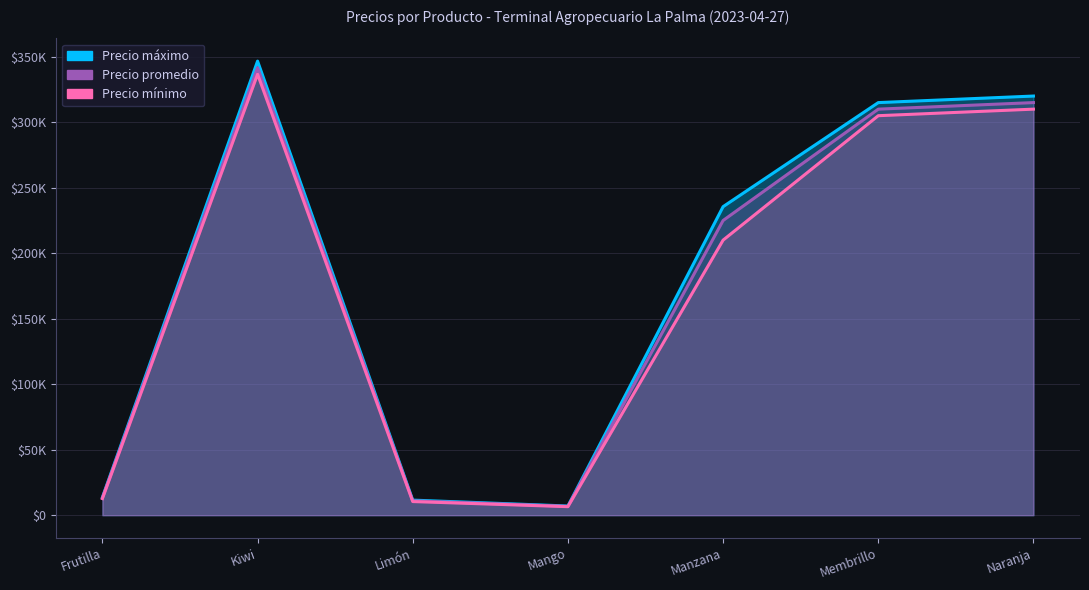

What is the sum of all Precio promedio values?

1222533